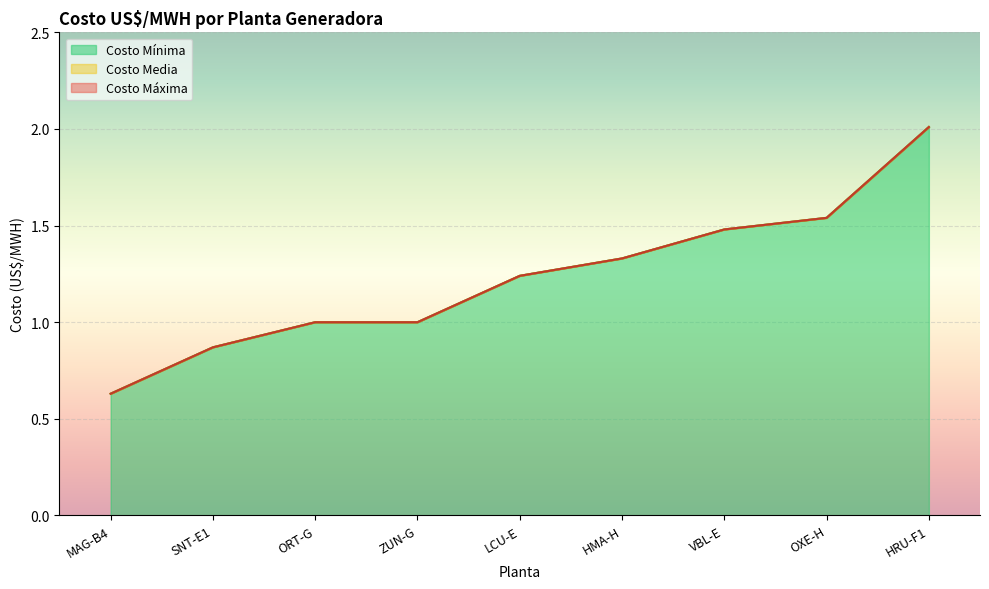

Reading left to right, list all the values displayed in this chart.

Costo Máxima: 0.6	0.9	1.0	1.0	1.2	1.3	1.5	1.5	2.0
Costo Media: 0.6	0.9	1.0	1.0	1.2	1.3	1.5	1.5	2.0
Costo Mínima: 0.6	0.9	1.0	1.0	1.2	1.3	1.5	1.5	2.0